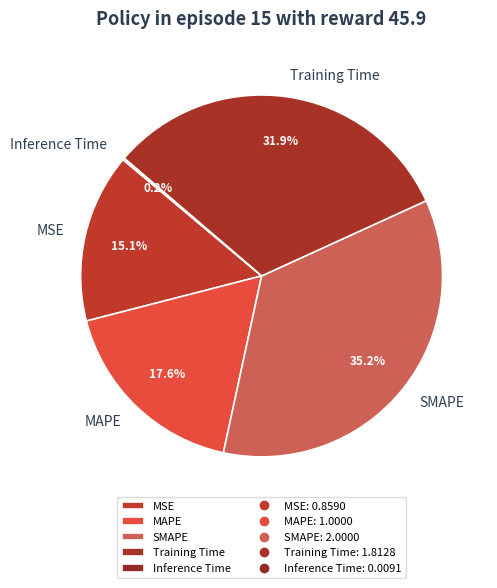

Does SMAPE account for over 50% of the chart?

No